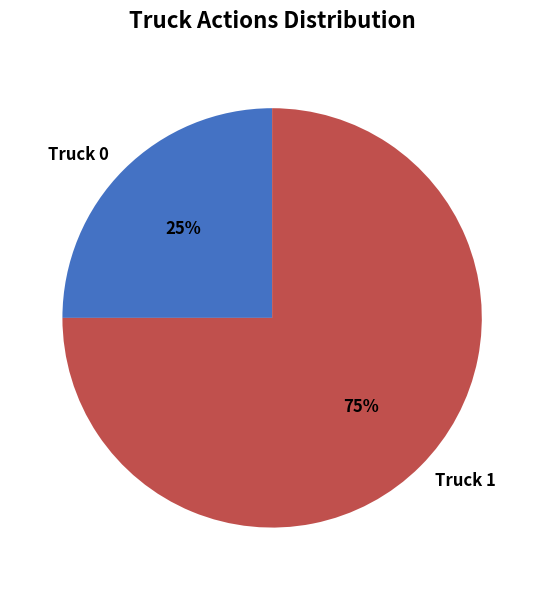

Rank the categories by value from lowest to highest.

Truck 0, Truck 1